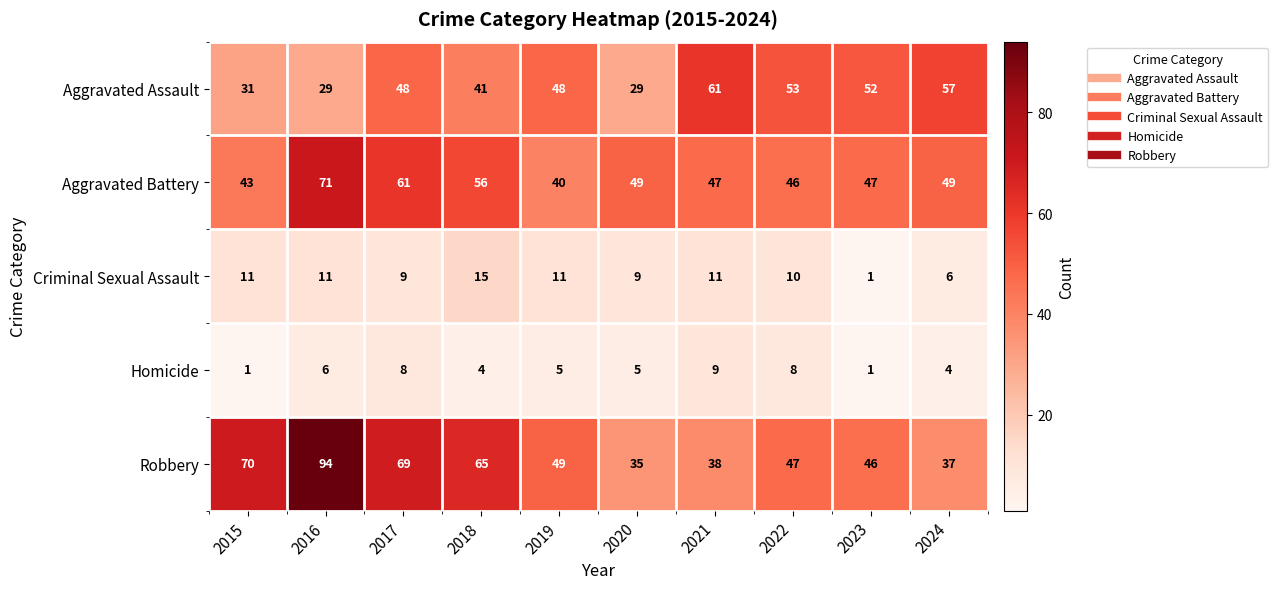

Which category has the highest value in the Criminal Sexual Assault series?

2018